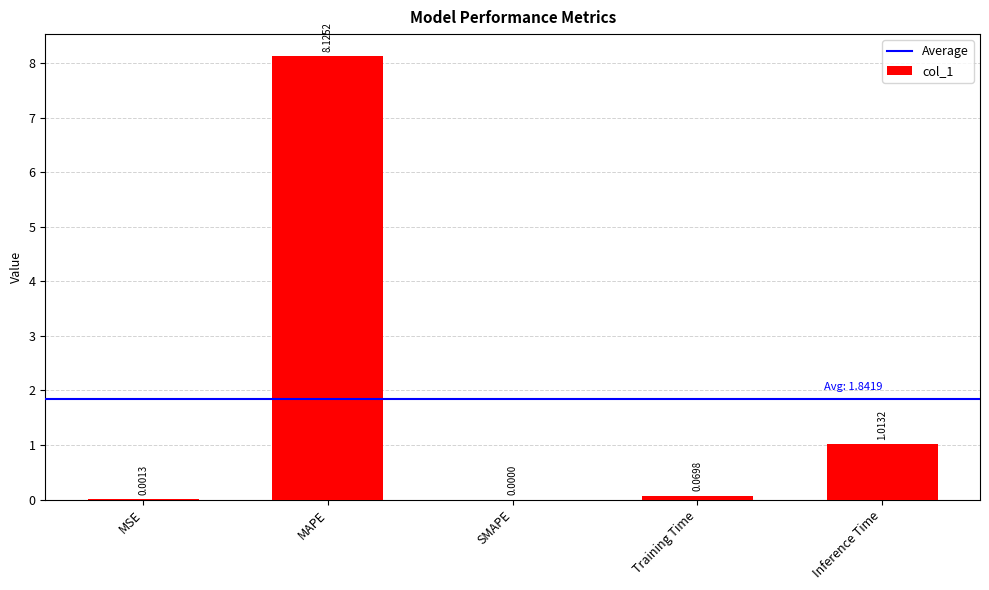

Where is the data nearest to the value 4?

Inference Time